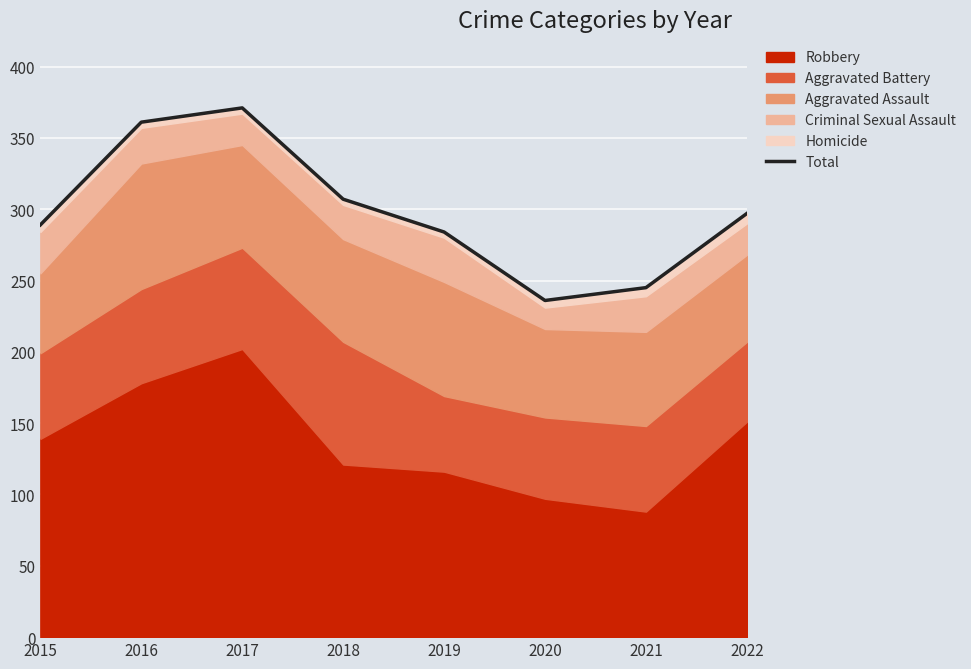

Approximately how many times larger is the value at 2017 compared to 2020?

1.6